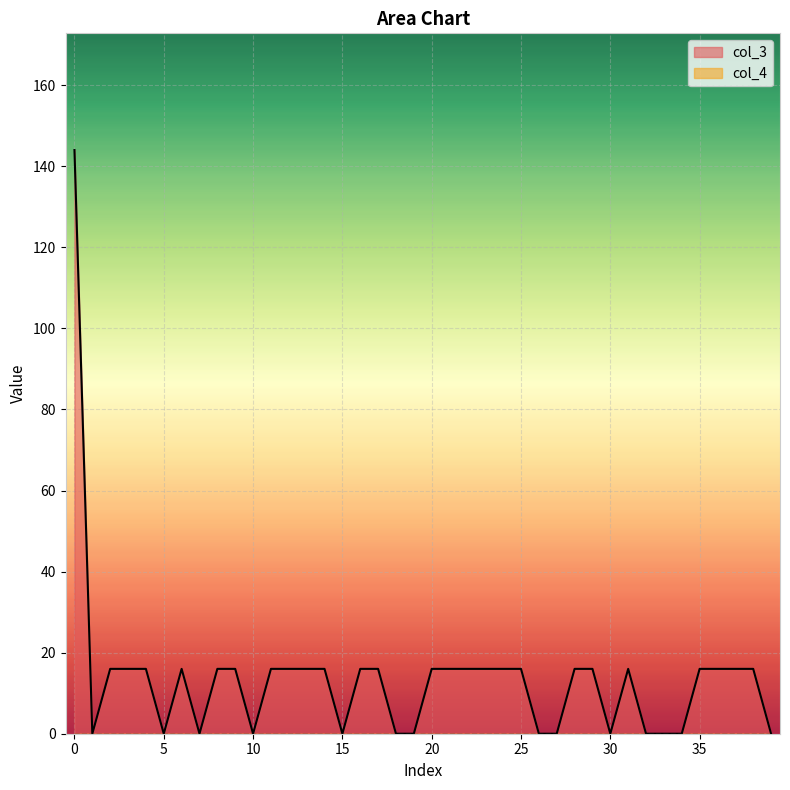

How many series are shown in this chart?

2